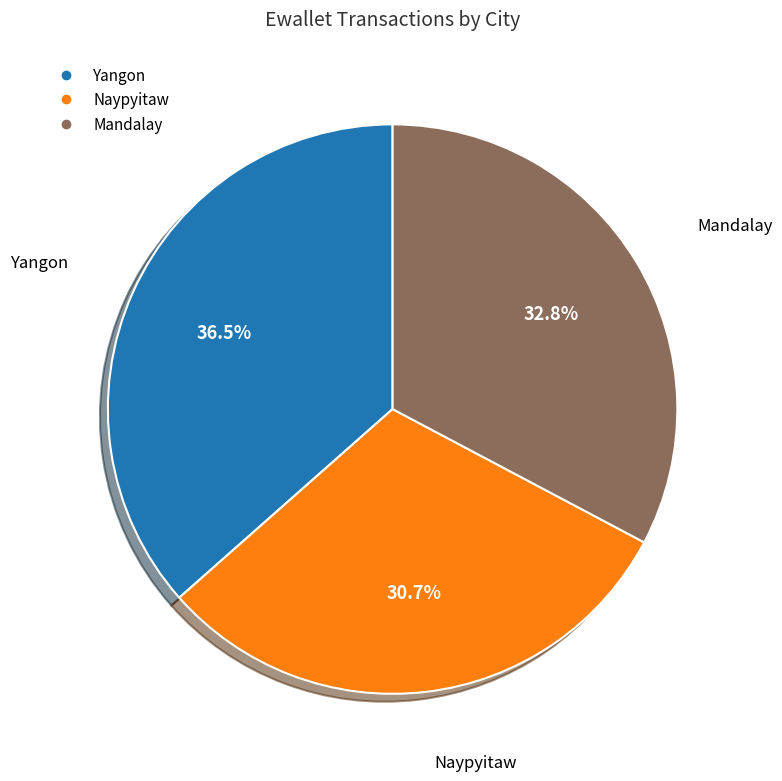

Rank the categories by value from lowest to highest.

Naypyitaw, Mandalay, Yangon